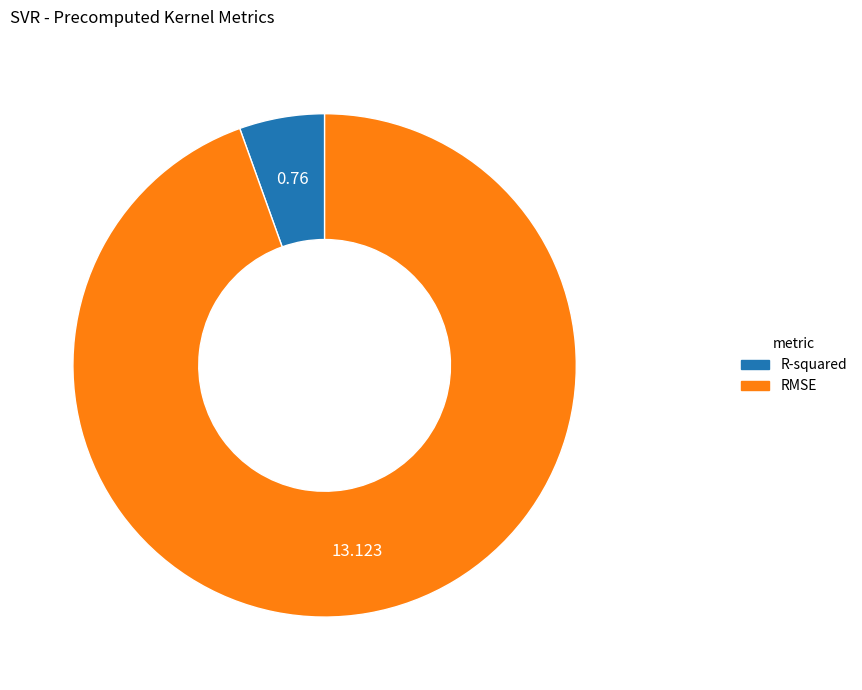

Which has a higher value, RMSE or R-squared?

RMSE